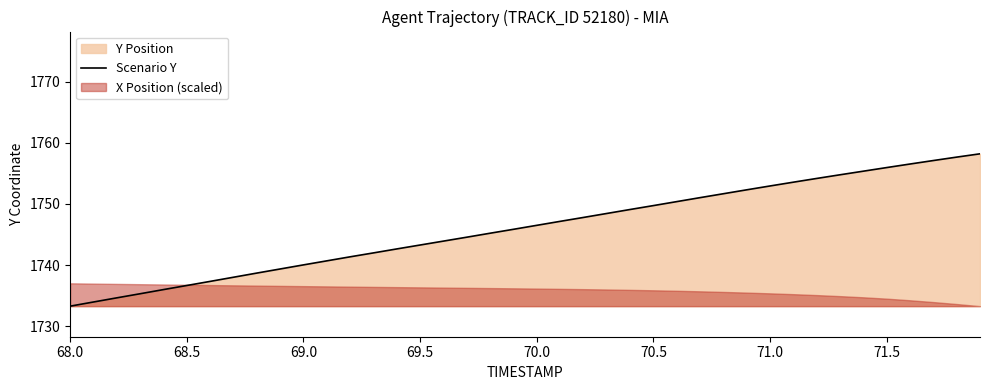

The chart shows a value of 2703.3 at 70.5. True or false?

False